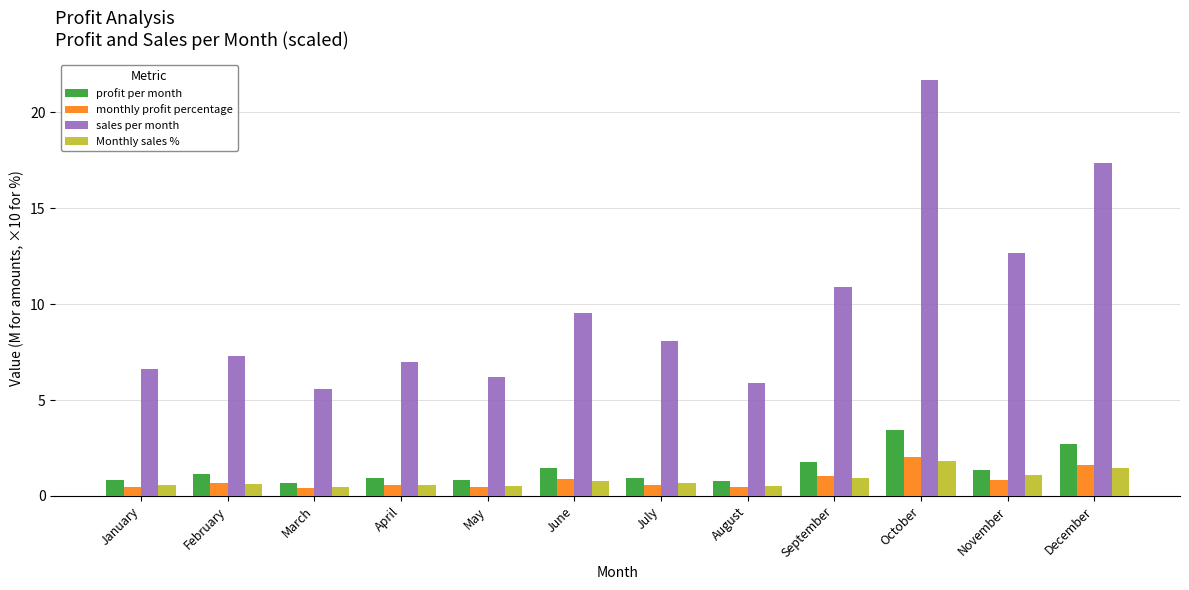

Which series has the largest total across all categories?

sales per month